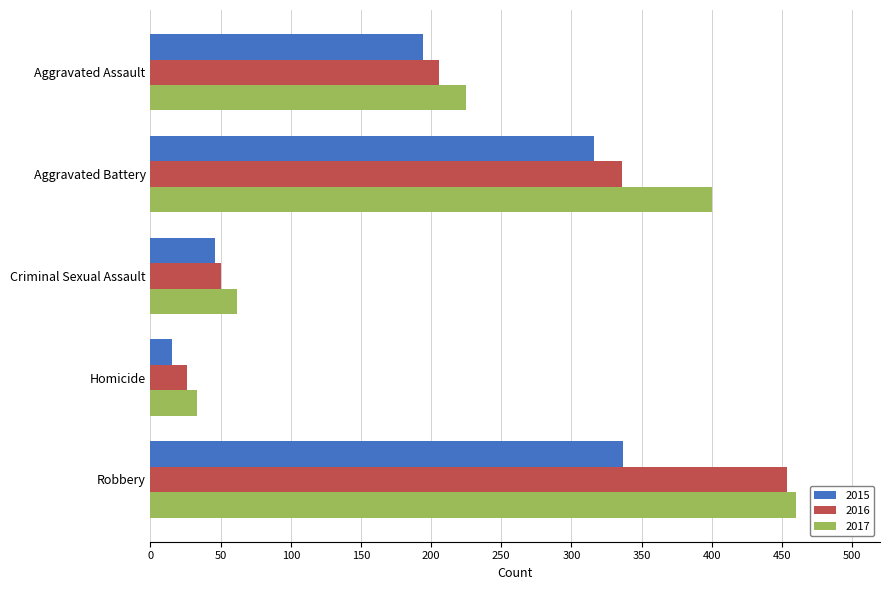

What is the spread (max minus min) of values at Aggravated Assault?

31